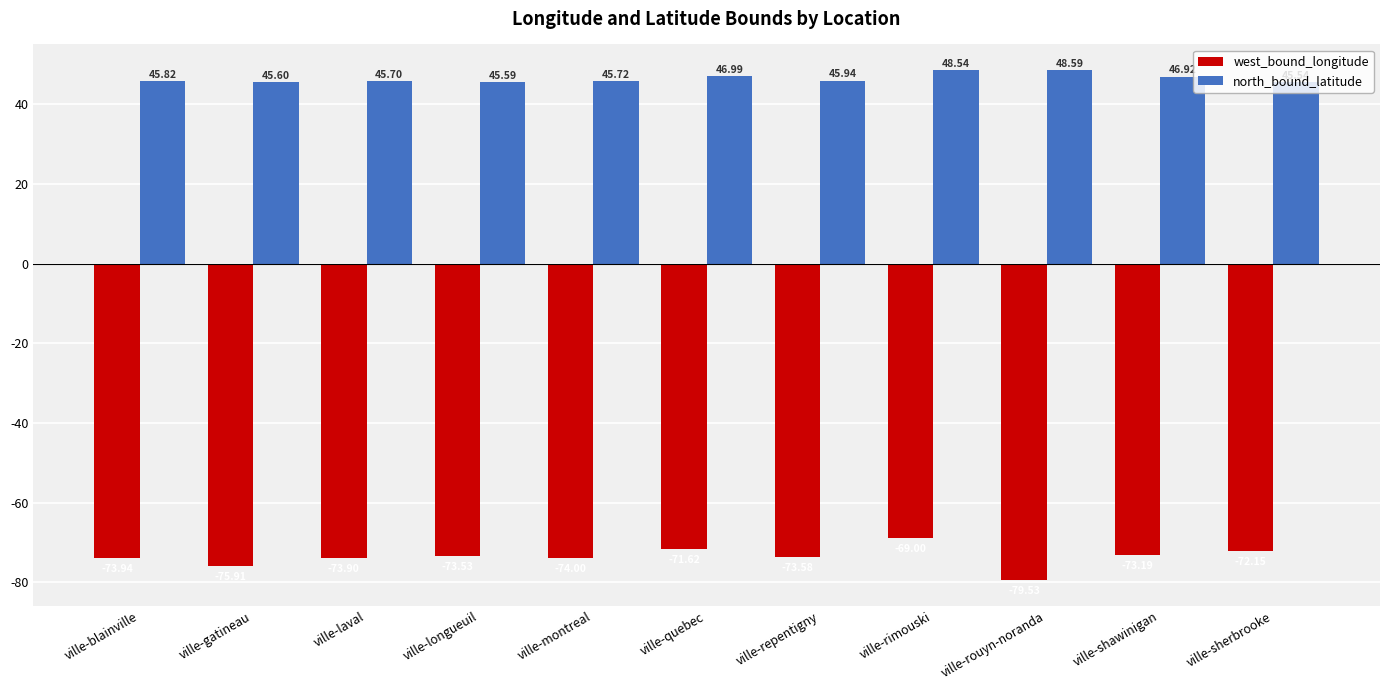

How many data points in west_bound_longitude are less than -73?

8